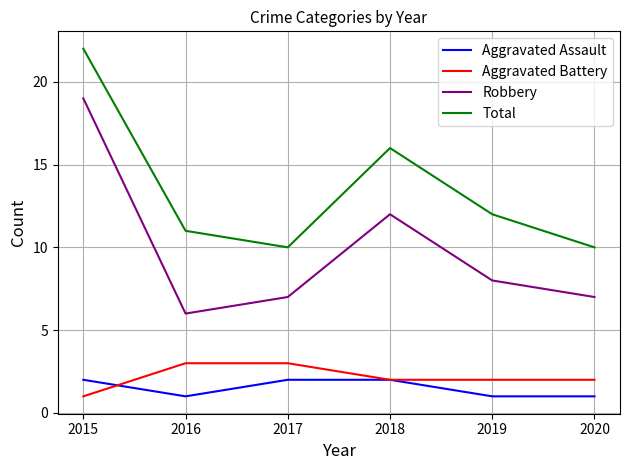

Reading left to right, transcribe all the data shown in this chart.

Aggravated Assault: 2015=2	2016=1	2017=2	2018=2	2019=1	2020=1
Aggravated Battery: 2015=1	2016=3	2017=3	2018=2	2019=2	2020=2
Robbery: 2015=19	2016=6	2017=7	2018=12	2019=8	2020=7
Total: 2015=22	2016=11	2017=10	2018=16	2019=12	2020=10